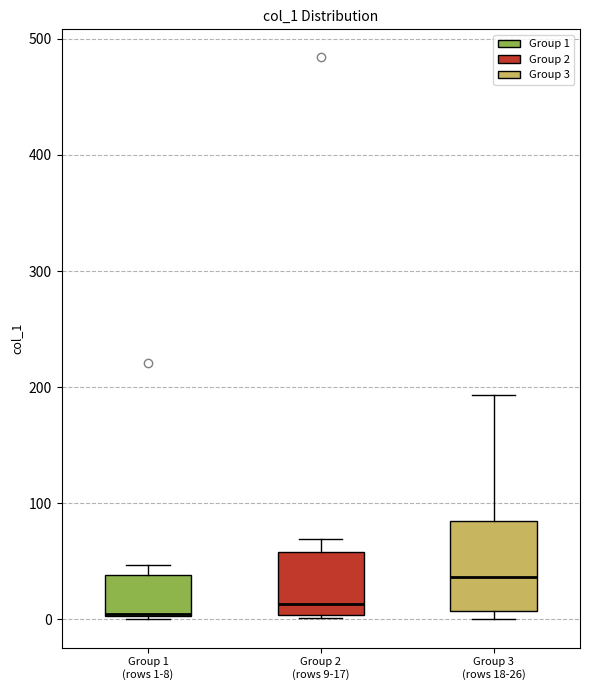

Which box is the tallest, from its lower edge to its upper edge?

Group 3 (rows 18-26)